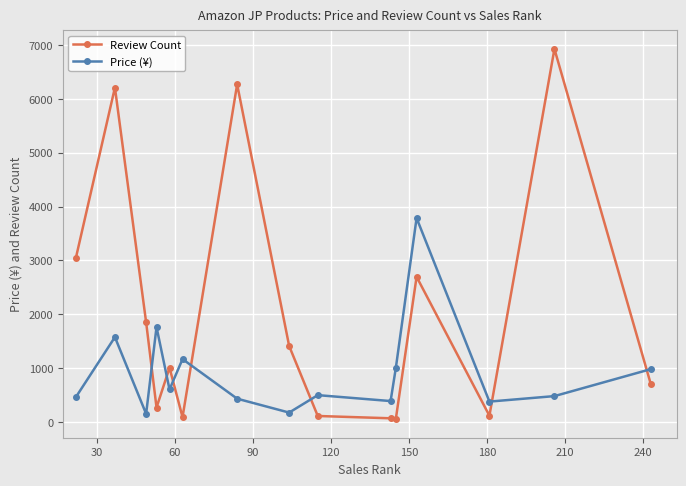

Rank the series by their average value, from highest to lowest.

Review Count, Price (¥)